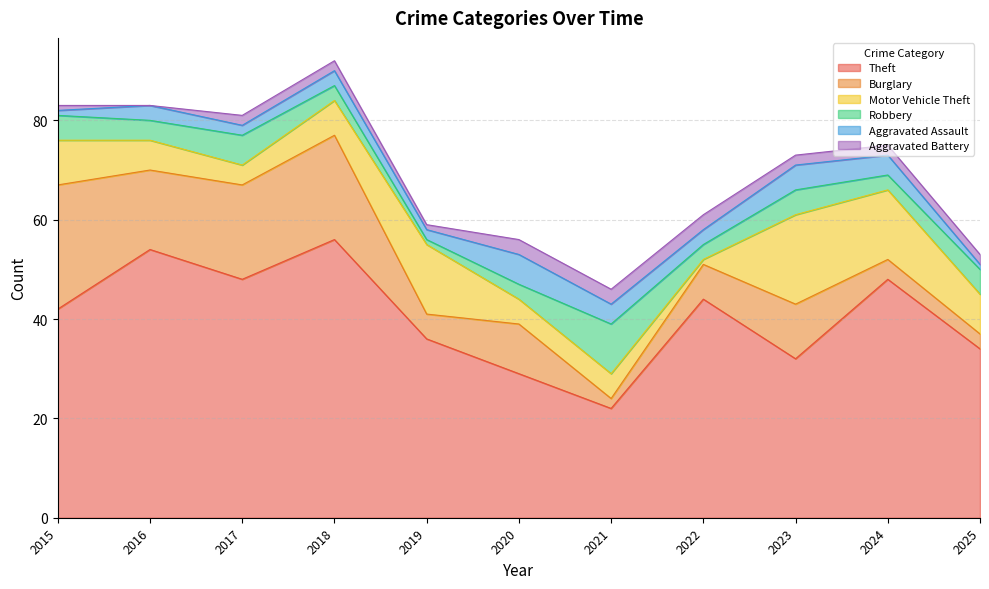

True or false: Aggravated Assault and Theft cross at least once.

False